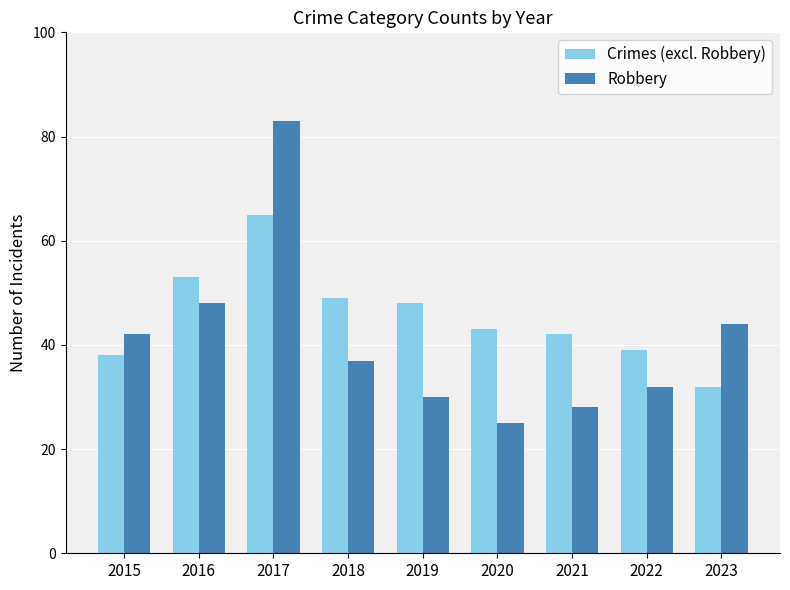

At how many categories does at least one series exceed 70?

1